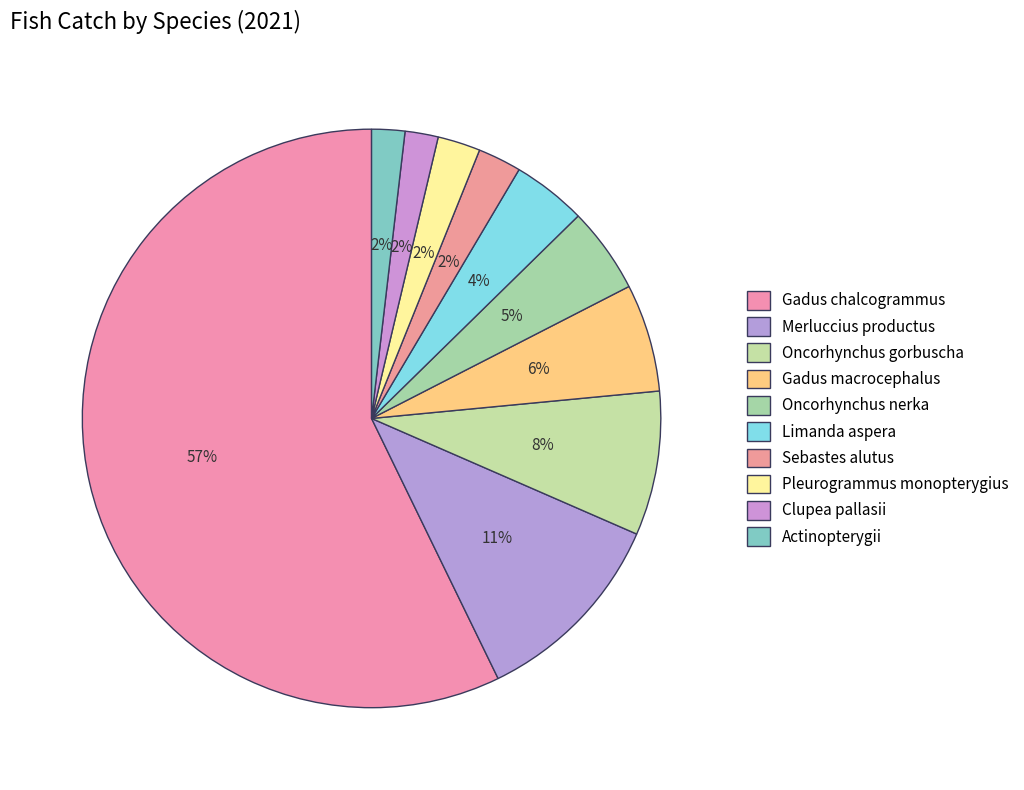

How many segments does this pie chart have?

10